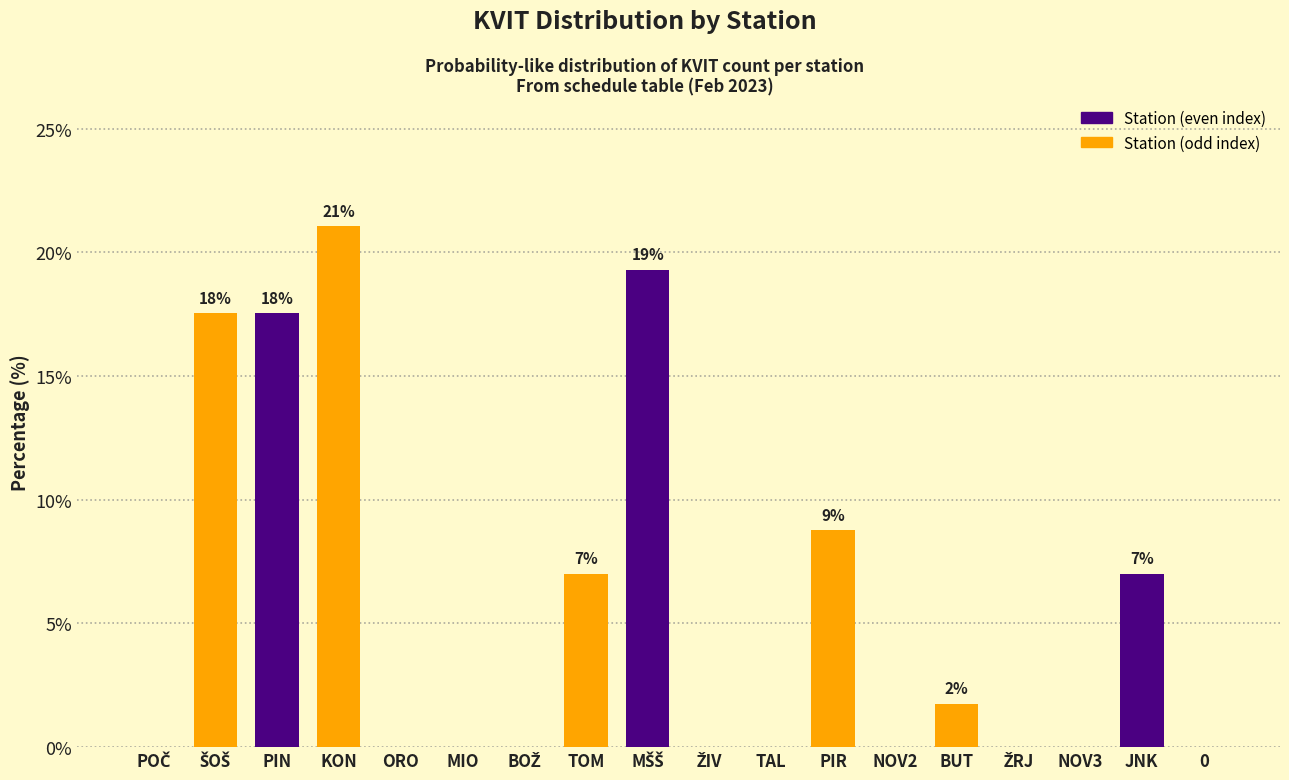

True or false: the data shows -13.4 at MIO.

False